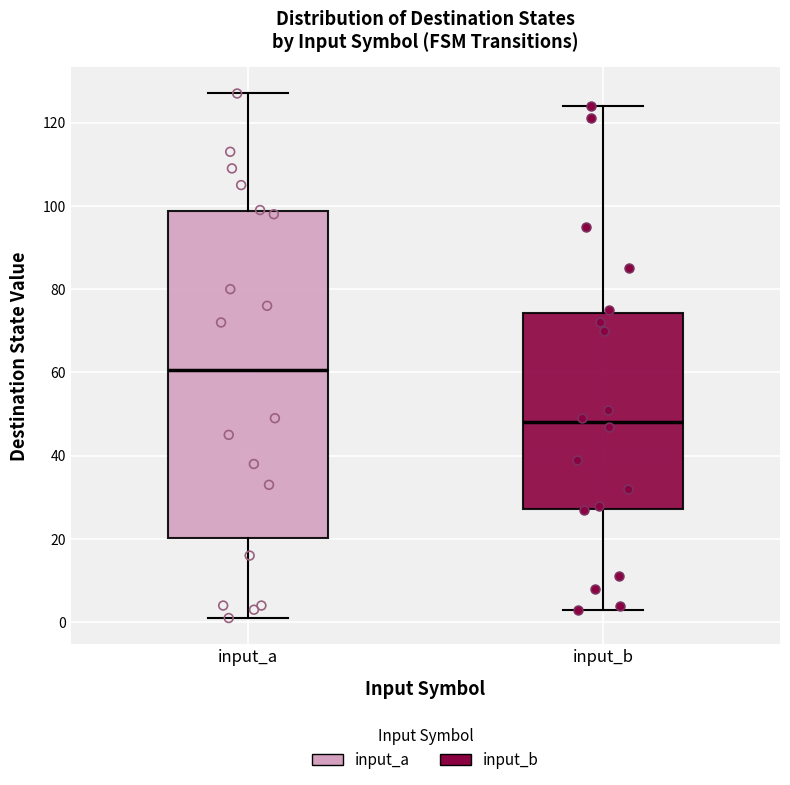

Reading left to right, transcribe this box plot: for each box, give where its median line is, the range the box spans, and where its two whiskers end, as read against the y-axis. The values are not printed on the chart, so give them approximately, as read against the axis.

input_a: median 60, box 20 to 98, whiskers 2 to 128
input_b: median 48, box 28 to 74, whiskers 4 to 124